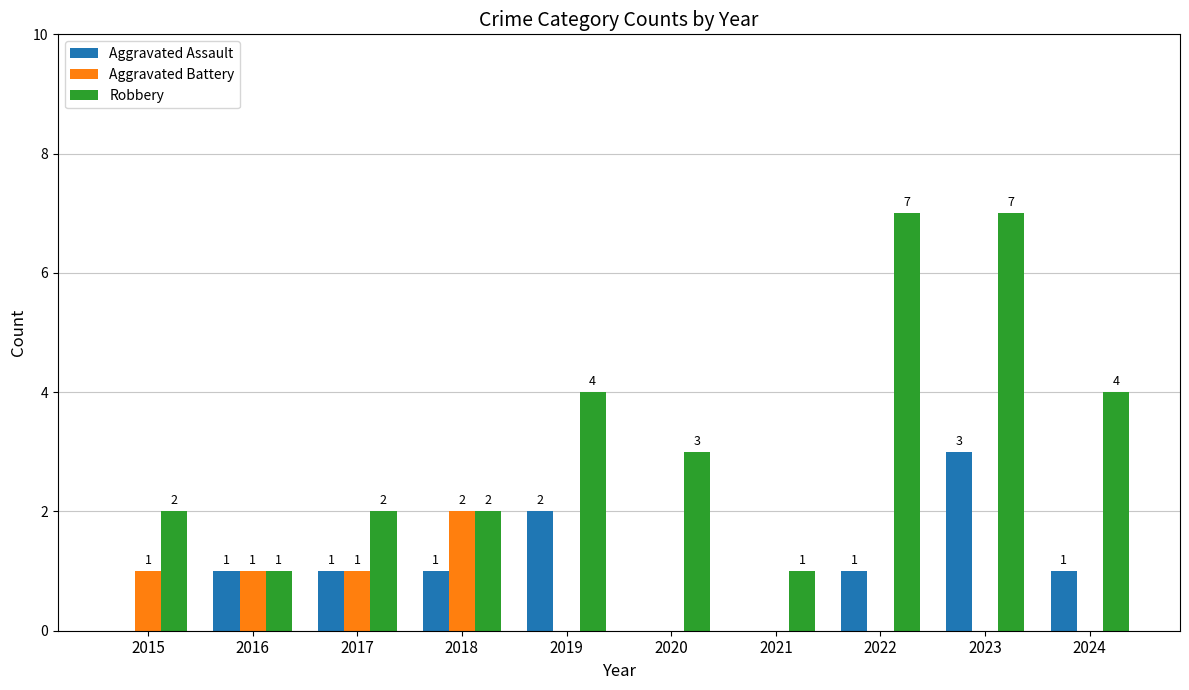

Which series has the largest total across all categories?

Robbery